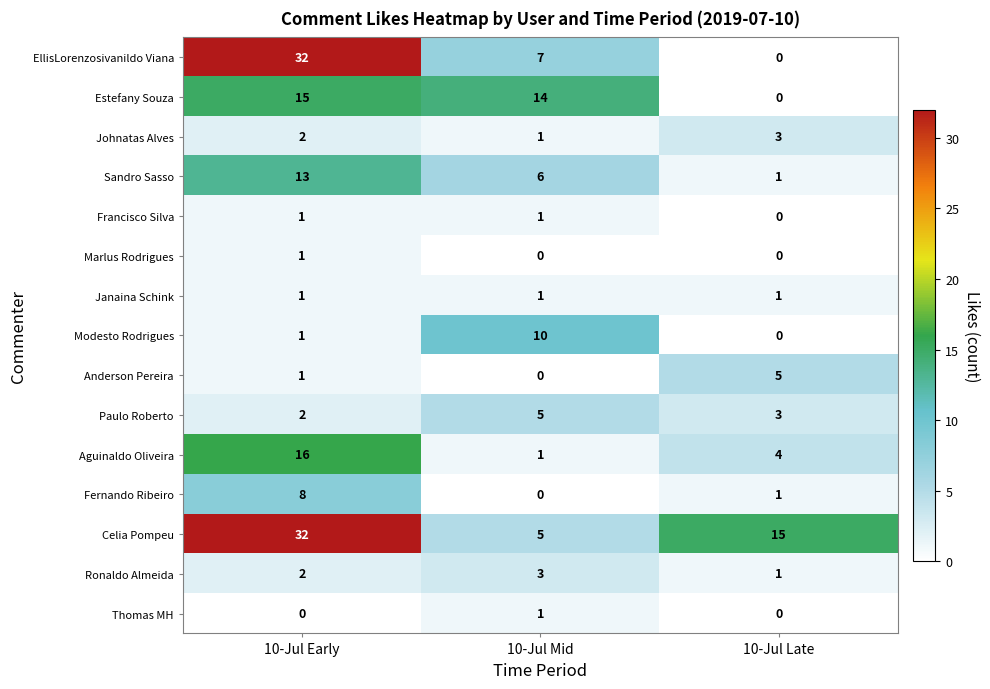

What is the difference between the maximum and minimum values in the Aguinaldo Oliveira series?

15